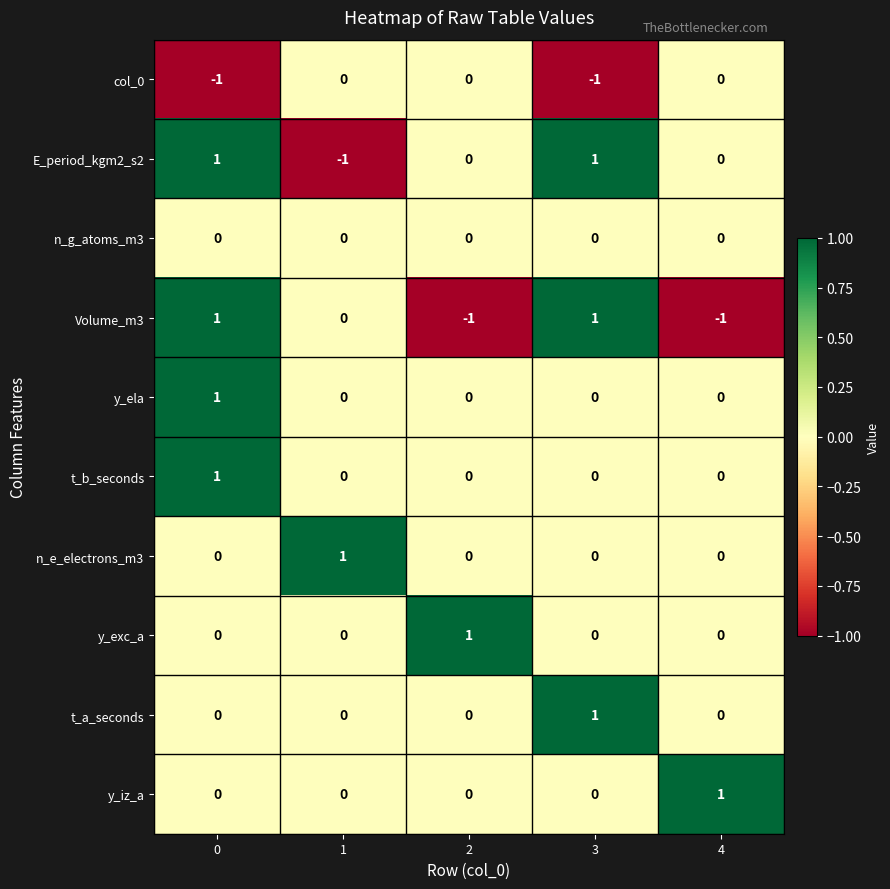

Is it true that col_0 equals 1 at 2?

False